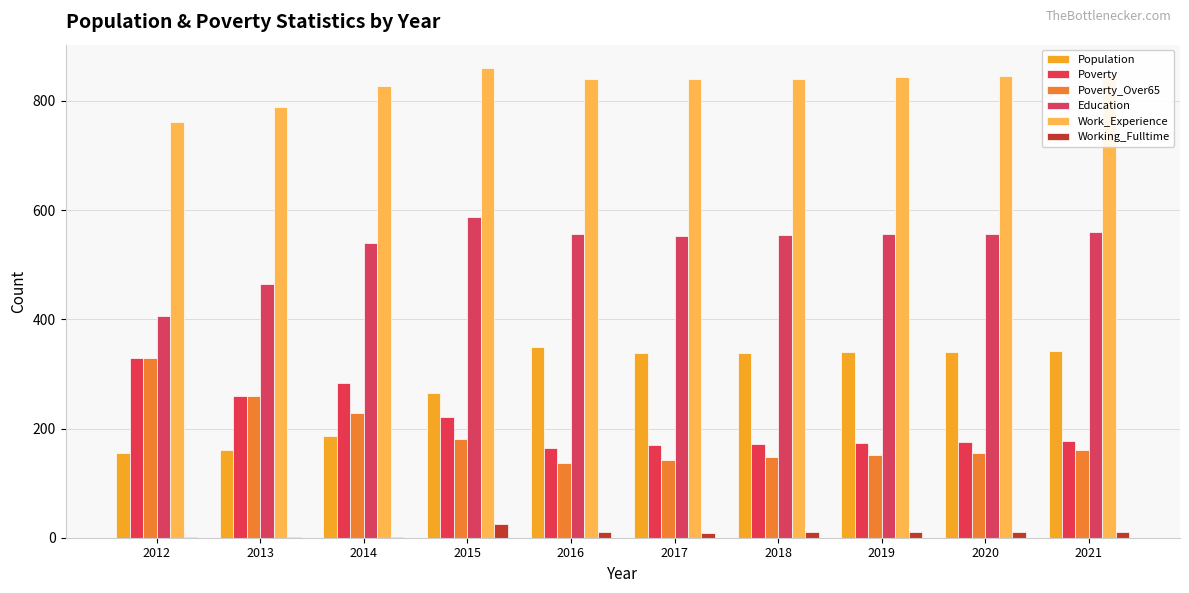

What is the value of the Poverty_Over65 bar at the 4th from the left?

181